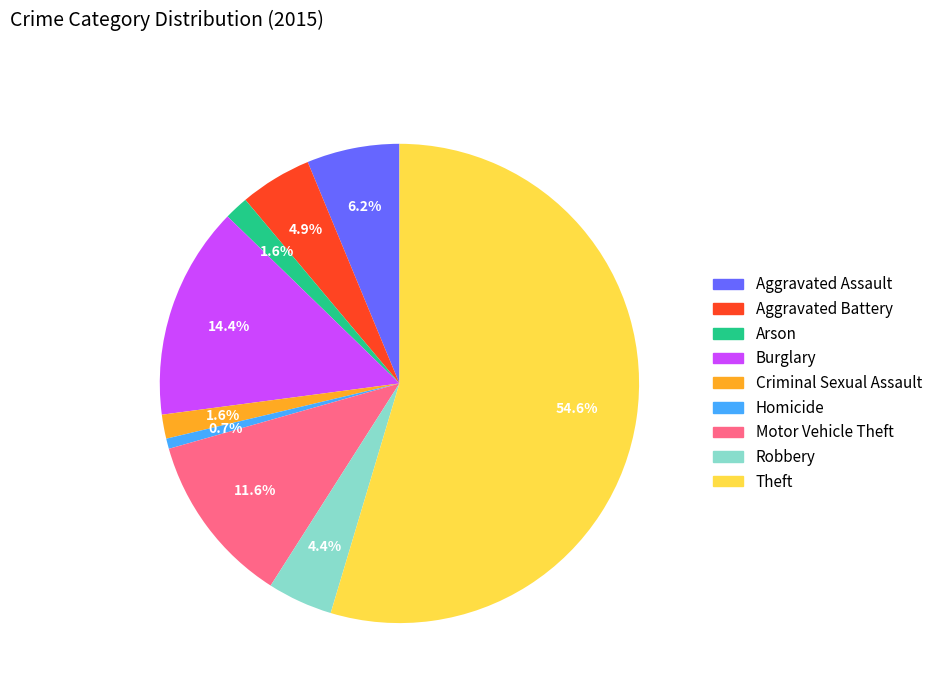

Count the number of slices in the pie.

9